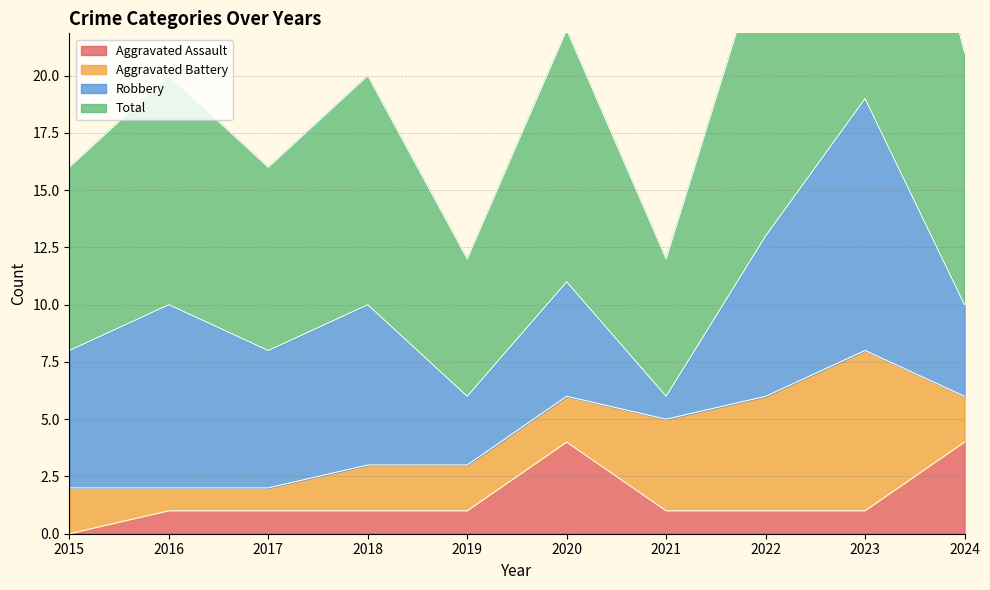

Between 2018 and 2022, which series saw the biggest shift?

Total